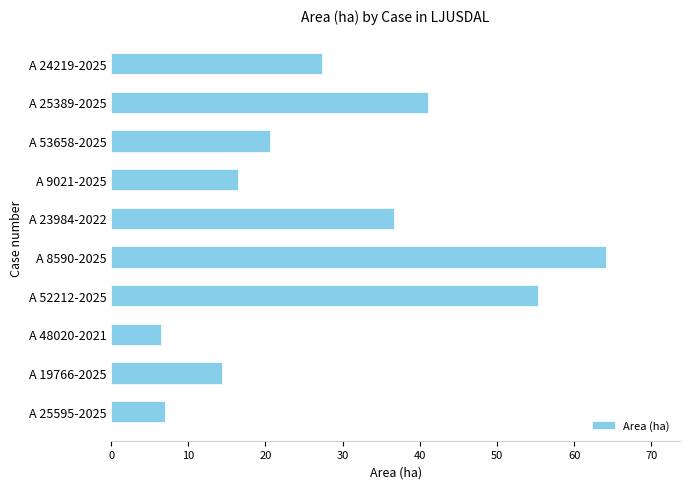

List the labels in order of value, largest first.

A 8590-2025, A 52212-2025, A 25389-2025, A 23984-2022, A 24219-2025, A 53658-2025, A 9021-2025, A 19766-2025, A 25595-2025, A 48020-2021